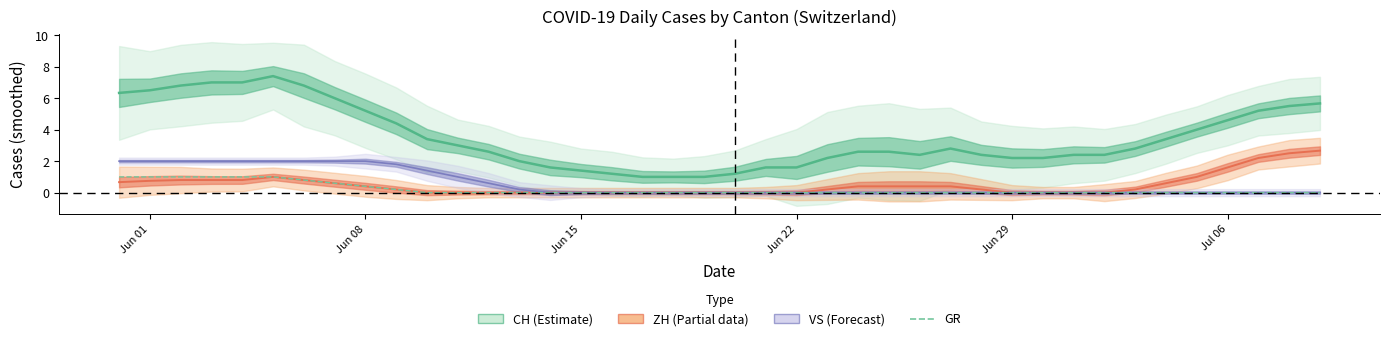

What are all the series names shown in the legend?

CH, ZH, VS, GR